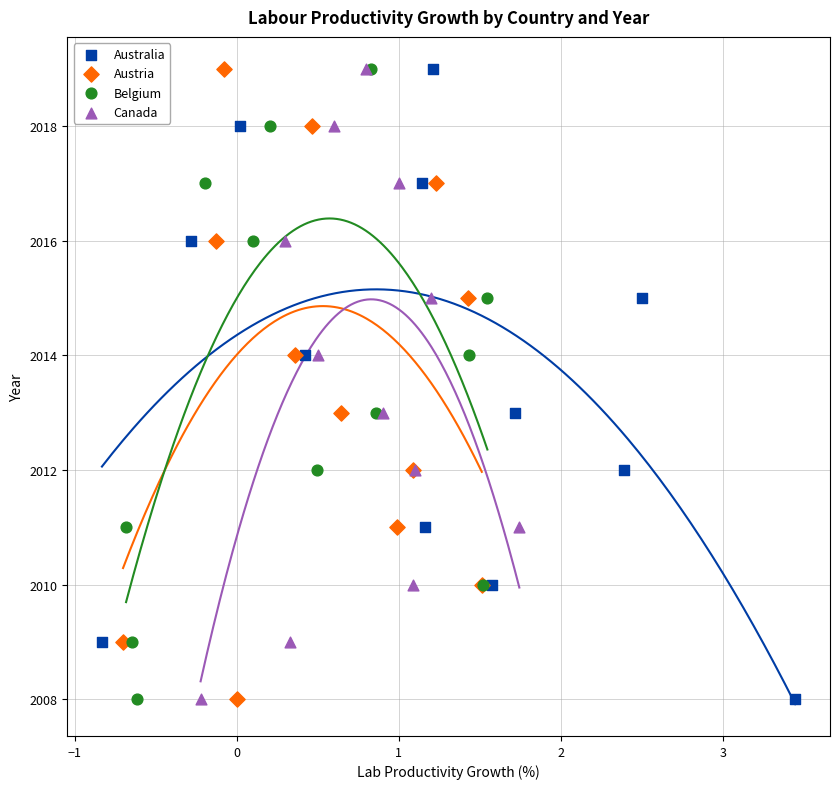

What are all the series names shown in the legend?

Australia, Austria, Belgium, Canada